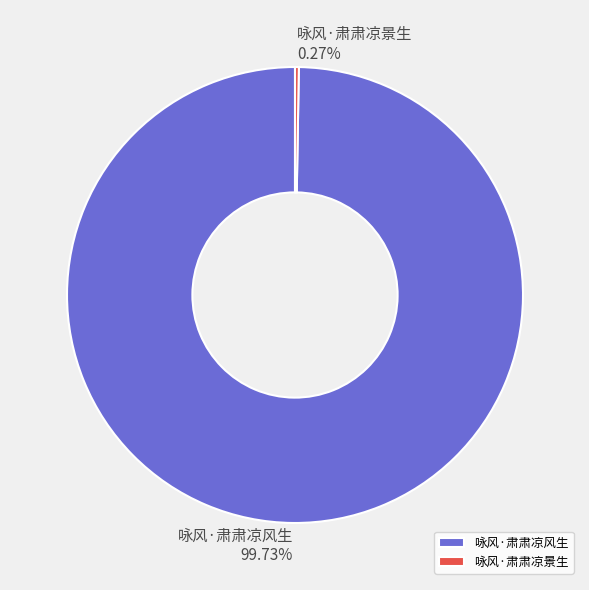

What is the majority slice?

咏风·肃肃凉风生